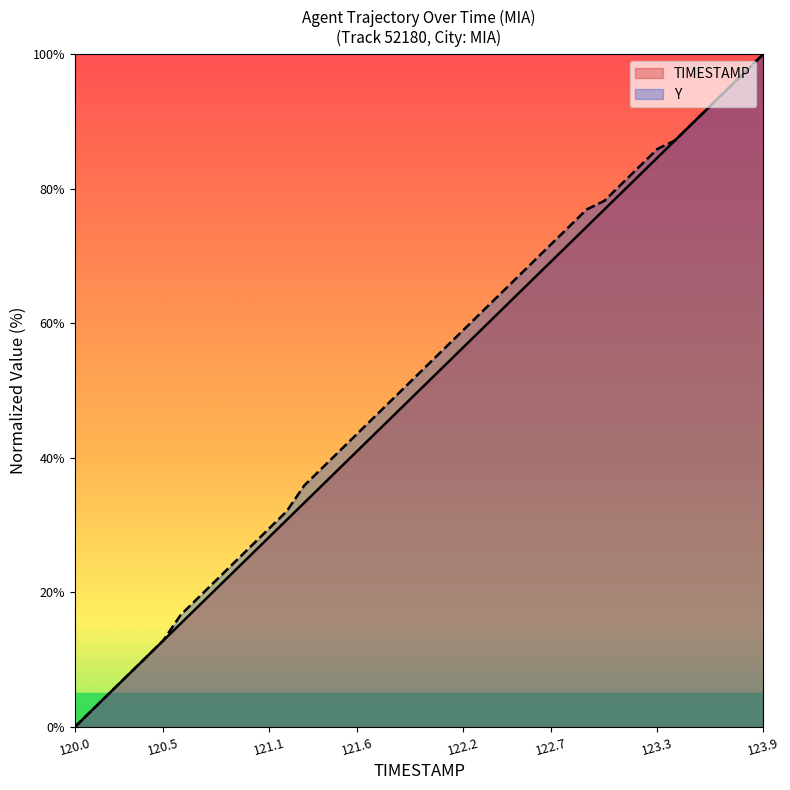

What is the sum of the Y values at 121.5 and 122.4?

105.1